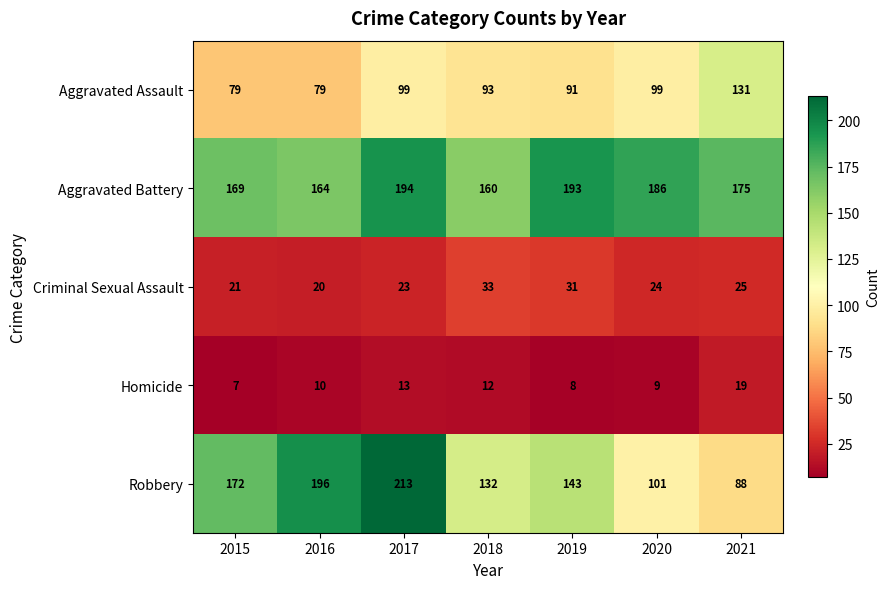

Rank the categories by Aggravated Battery value from highest to lowest.

2017, 2019, 2020, 2021, 2015, 2016, 2018